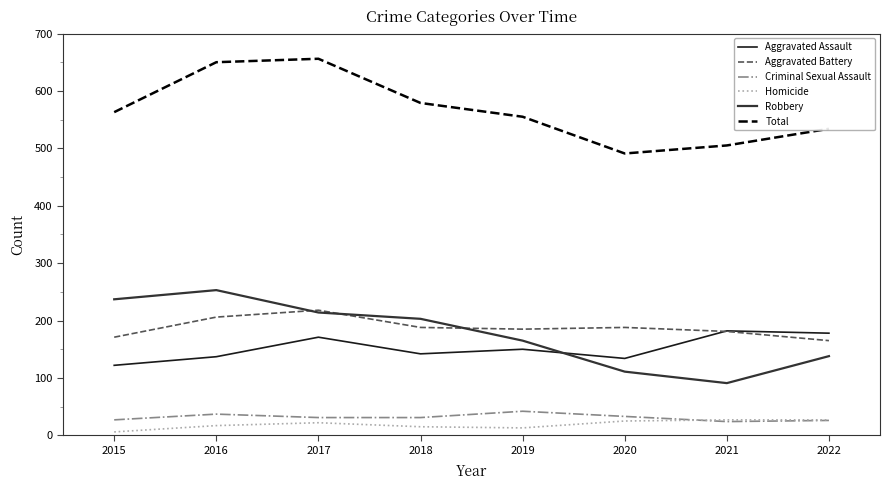

The value of Aggravated Battery at 2020 is 38. True or false?

False